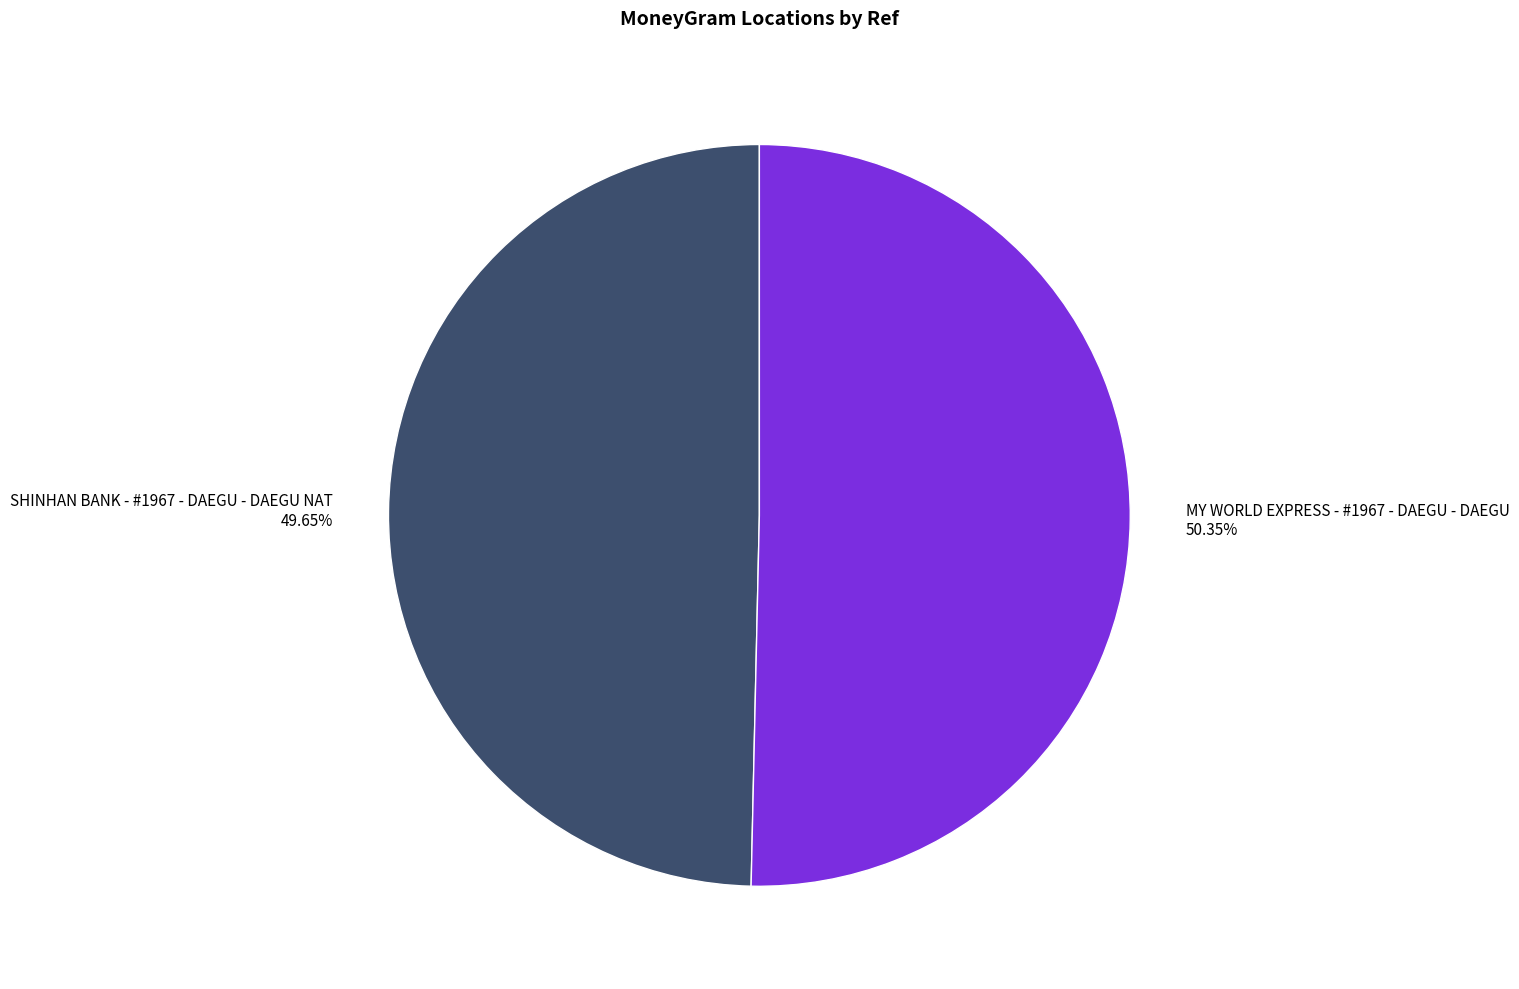

Which slice is the largest?

MY WORLD EXPRESS - #1967 - DAEGU - DAEGU